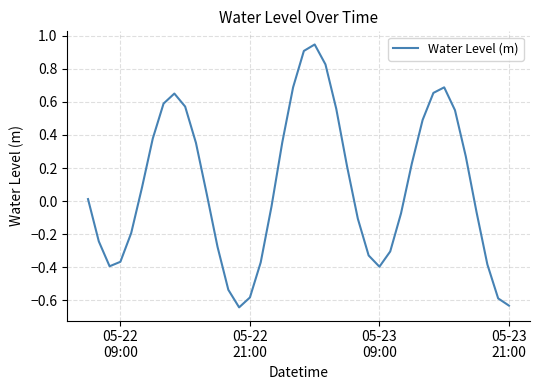

What is the difference between the maximum and minimum values?

1.6